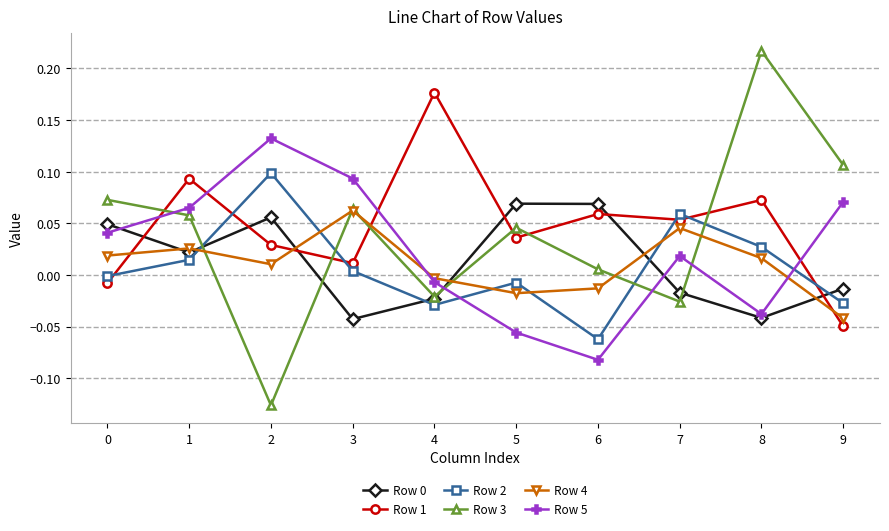

How many interior local peaks does the Row 5 series have?

2